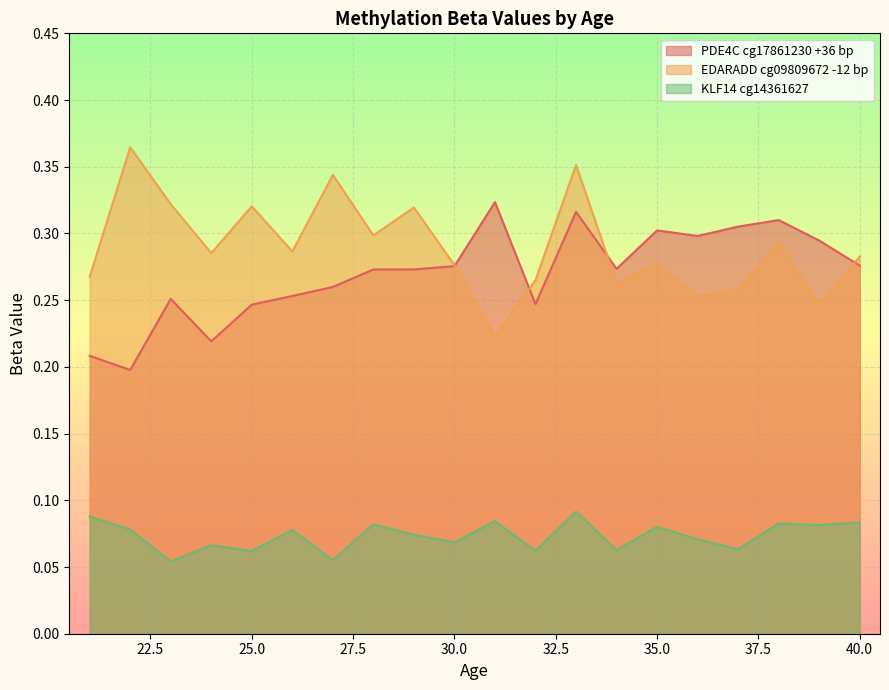

The PDE4C cg17861230 +36 bp series shows 0.4 at 0. True or false?

False